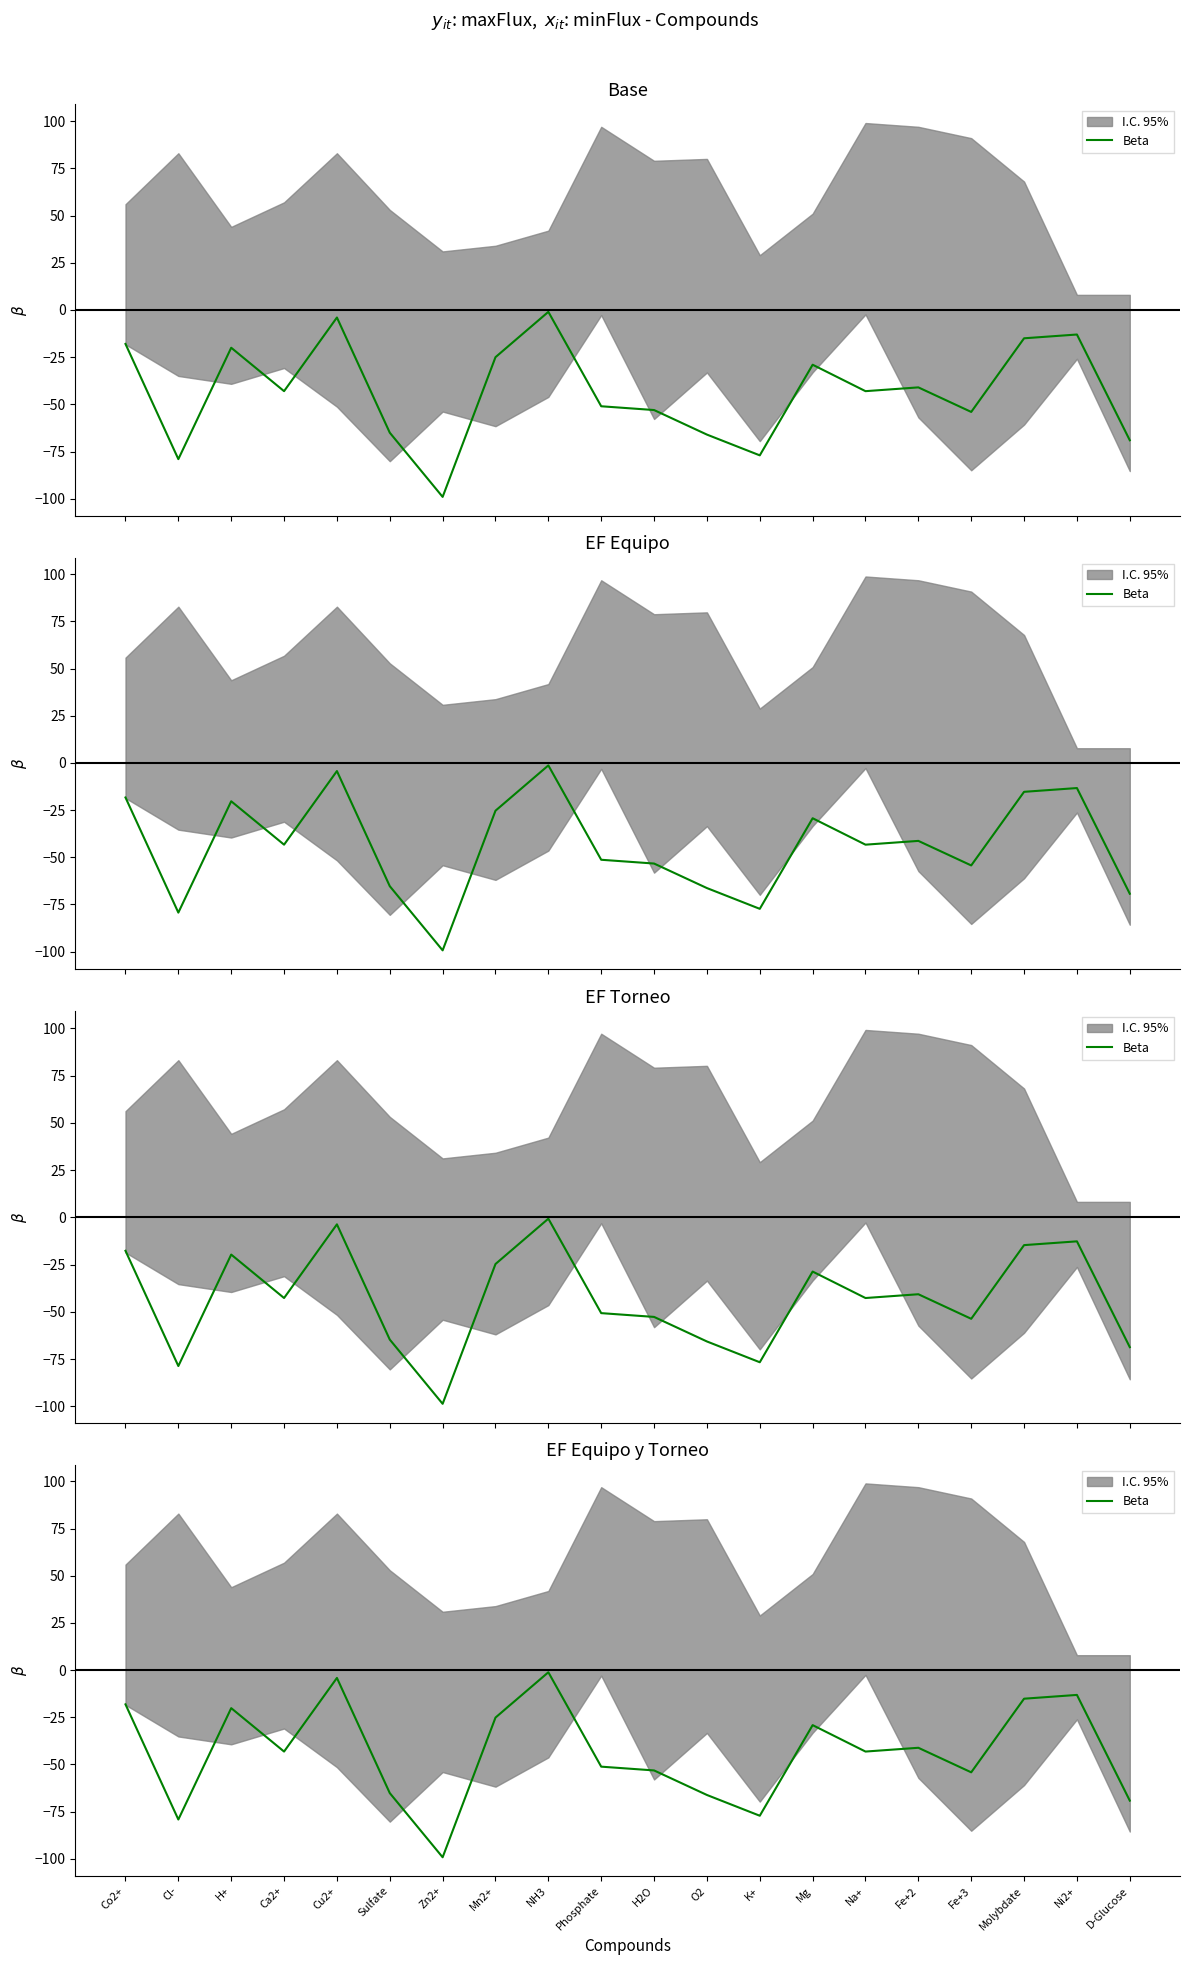

How many interior local valleys (lower than both neighbors) does the data have?

6